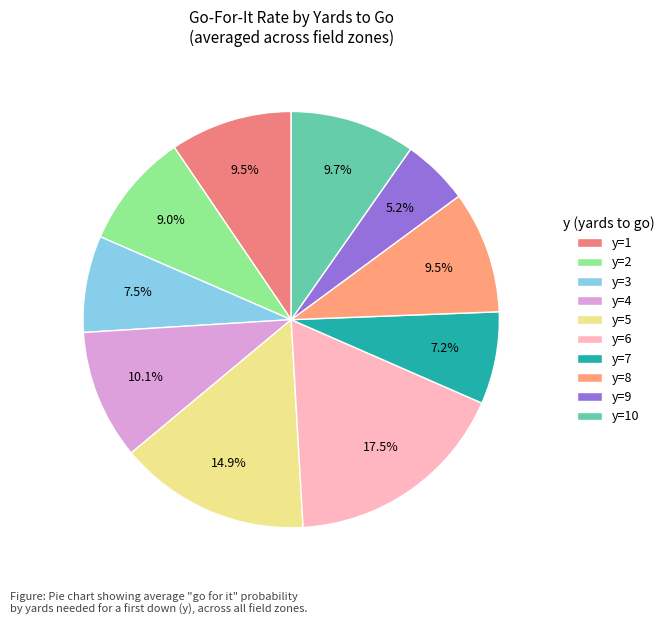

Is there a majority slice in this chart?

No